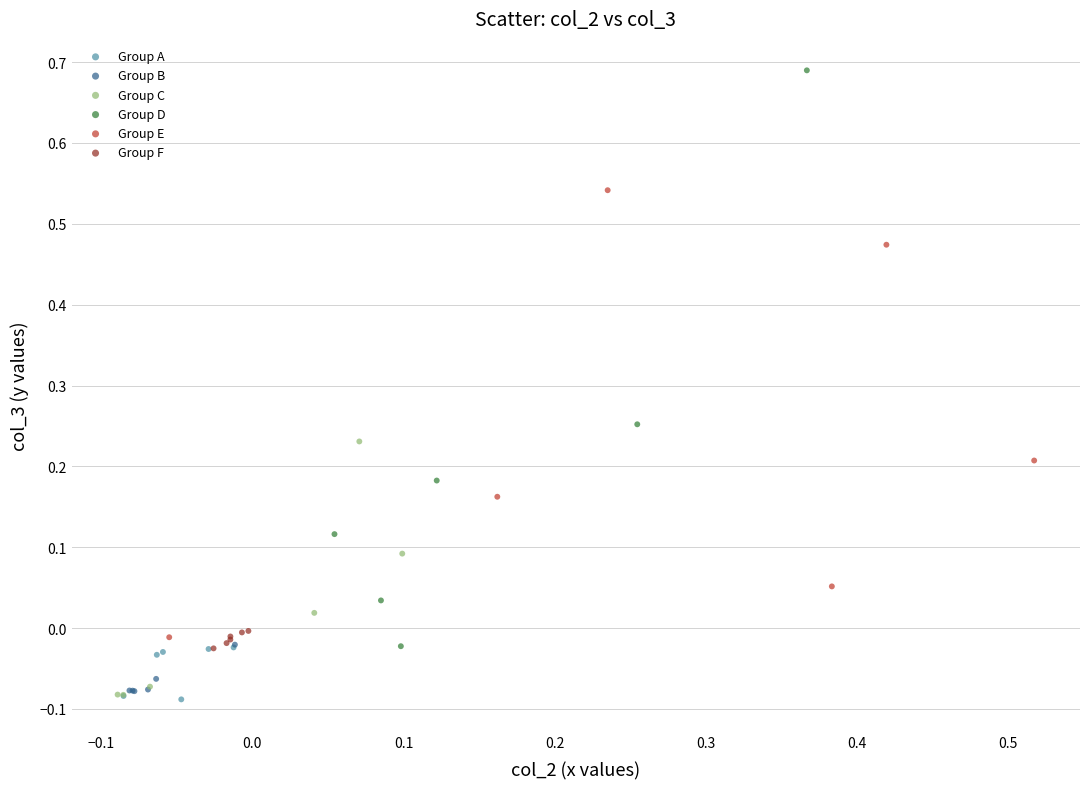

What are all the series names shown in the legend?

Group A, Group B, Group C, Group D, Group E, Group F